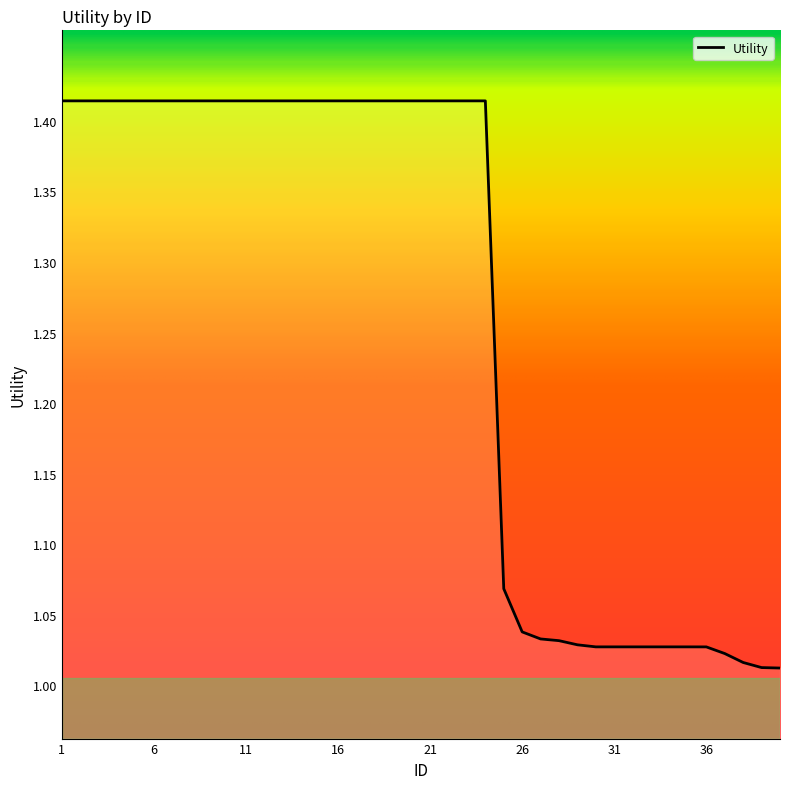

What is the difference between the maximum and minimum values?

0.4